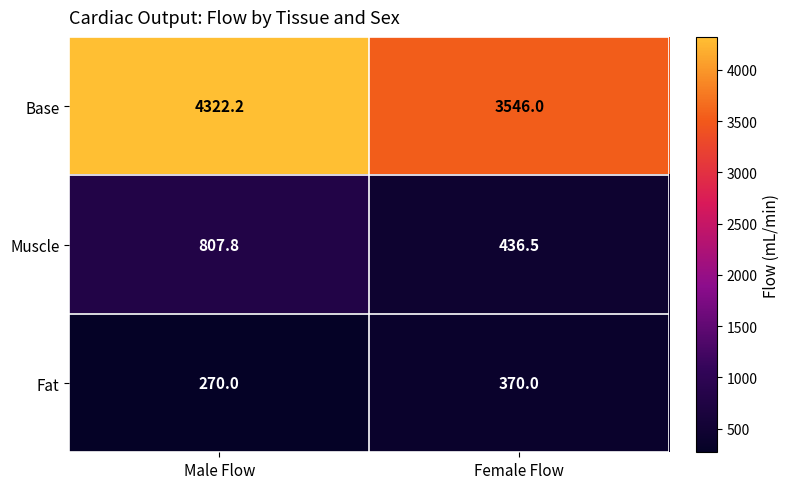

What is the average value of the Base series?

3934.1